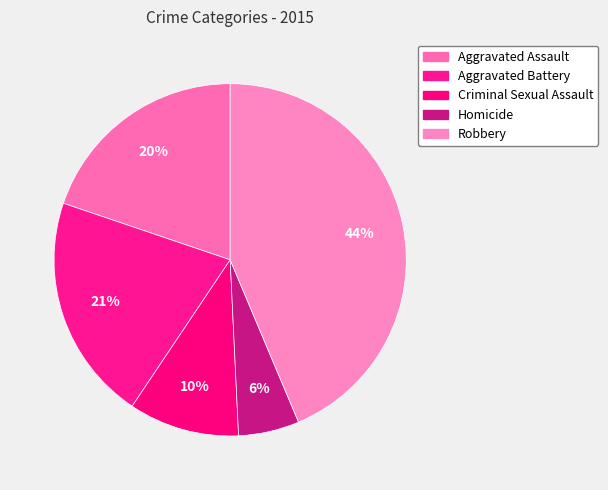

To the nearest percent, what percentage of the pie is Aggravated Assault?

20%